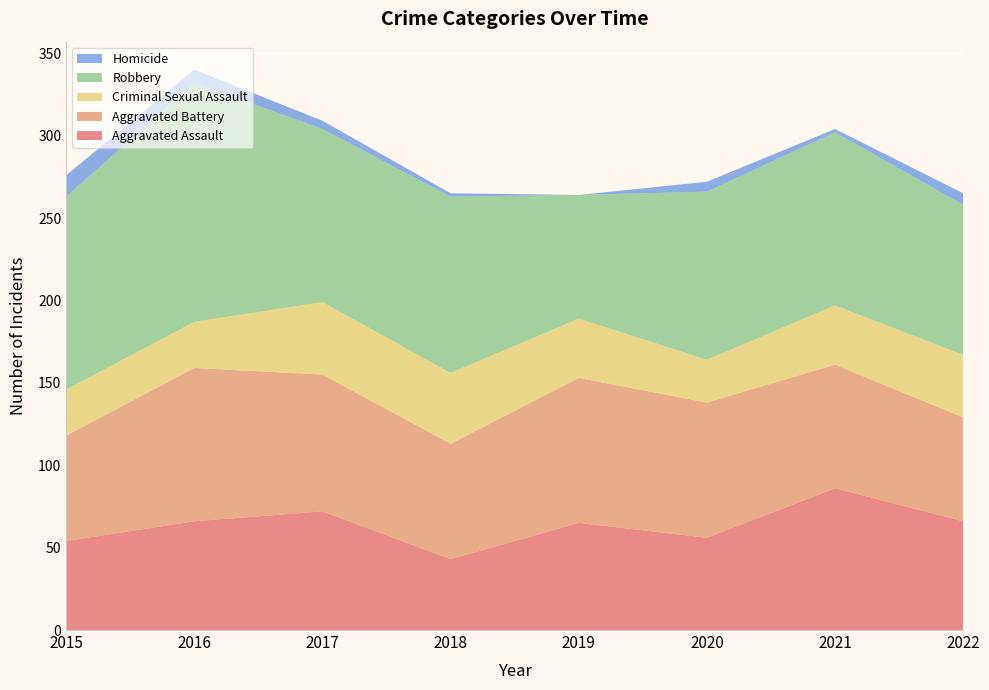

Reading right to left, what are all the values shown in this chart?

Aggravated Assault: 2022=66	2021=86	2020=56	2019=65	2018=43	2017=72	2016=66	2015=54
Aggravated Battery: 2022=63	2021=75	2020=82	2019=88	2018=70	2017=83	2016=93	2015=64
Criminal Sexual Assault: 2022=38	2021=36	2020=26	2019=36	2018=43	2017=44	2016=28	2015=28
Robbery: 2022=91	2021=105	2020=102	2019=75	2018=107	2017=105	2016=145	2015=117
Homicide: 2022=7	2021=2	2020=6	2019=0	2018=2	2017=5	2016=8	2015=13